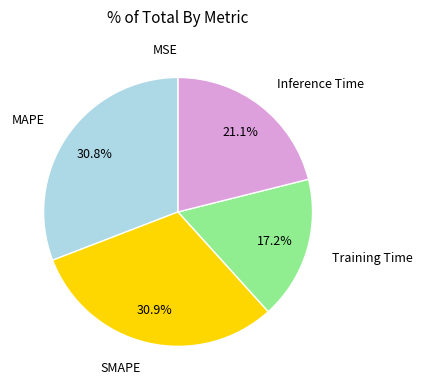

Does any single category account for the majority?

No